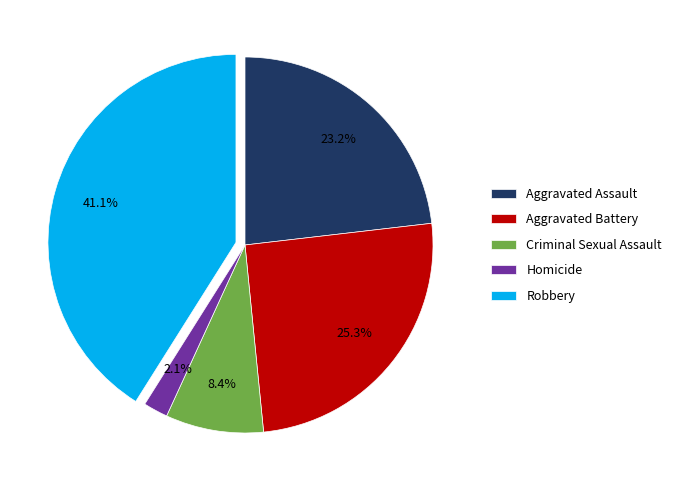

To the nearest percent, what percentage of the pie is Criminal Sexual Assault?

8%